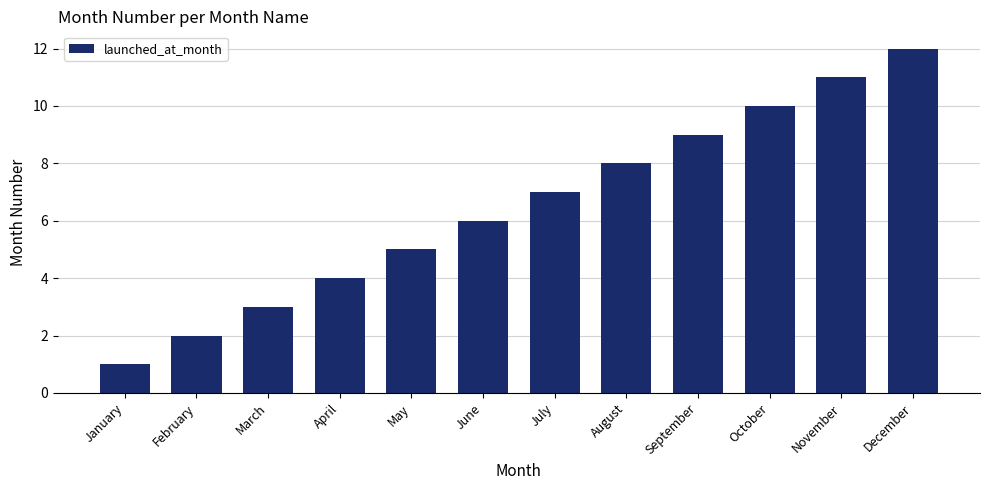

Which label corresponds to the smallest value in the chart?

January